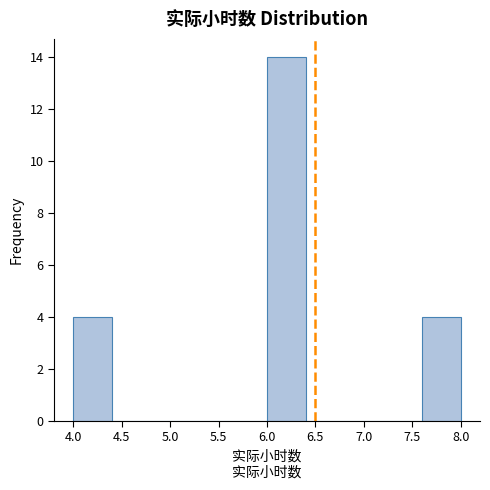

Over which range of the x-axis is the bar tallest?

6.0 to 6.4